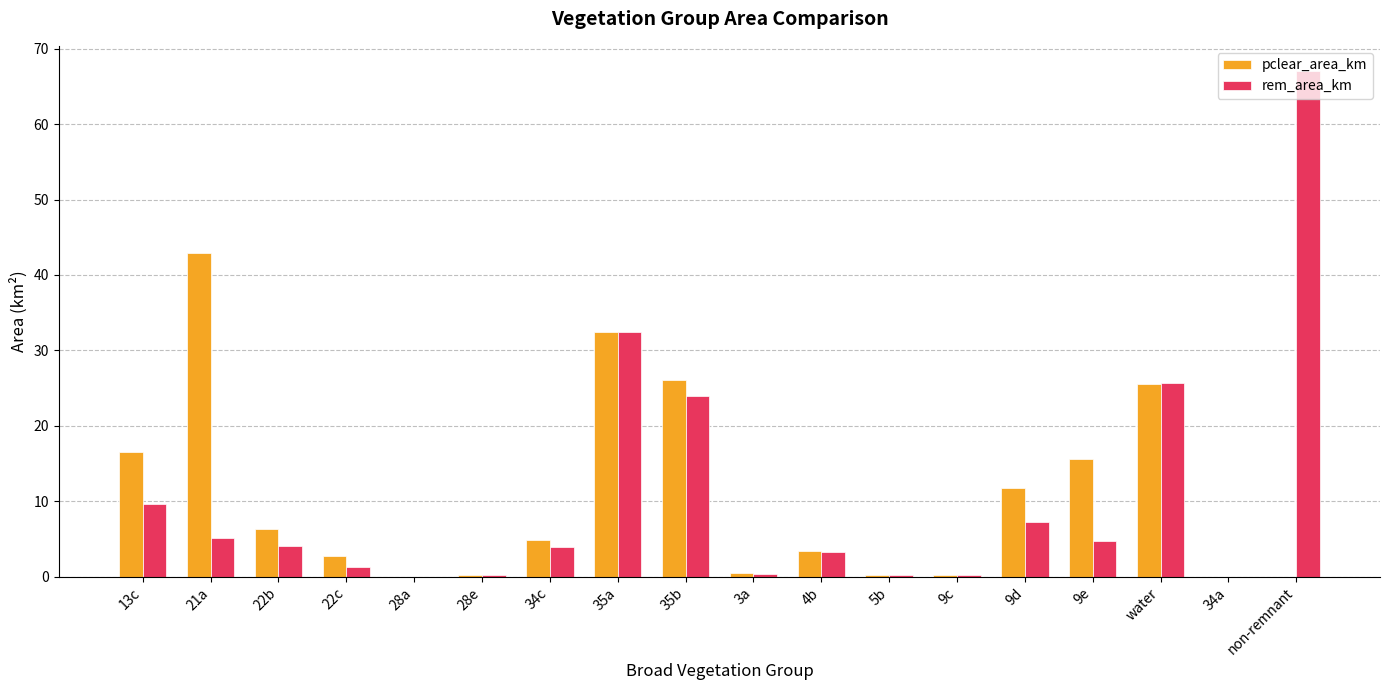

True or false: pclear_area_km has a value of 10.8 at 35a.

False